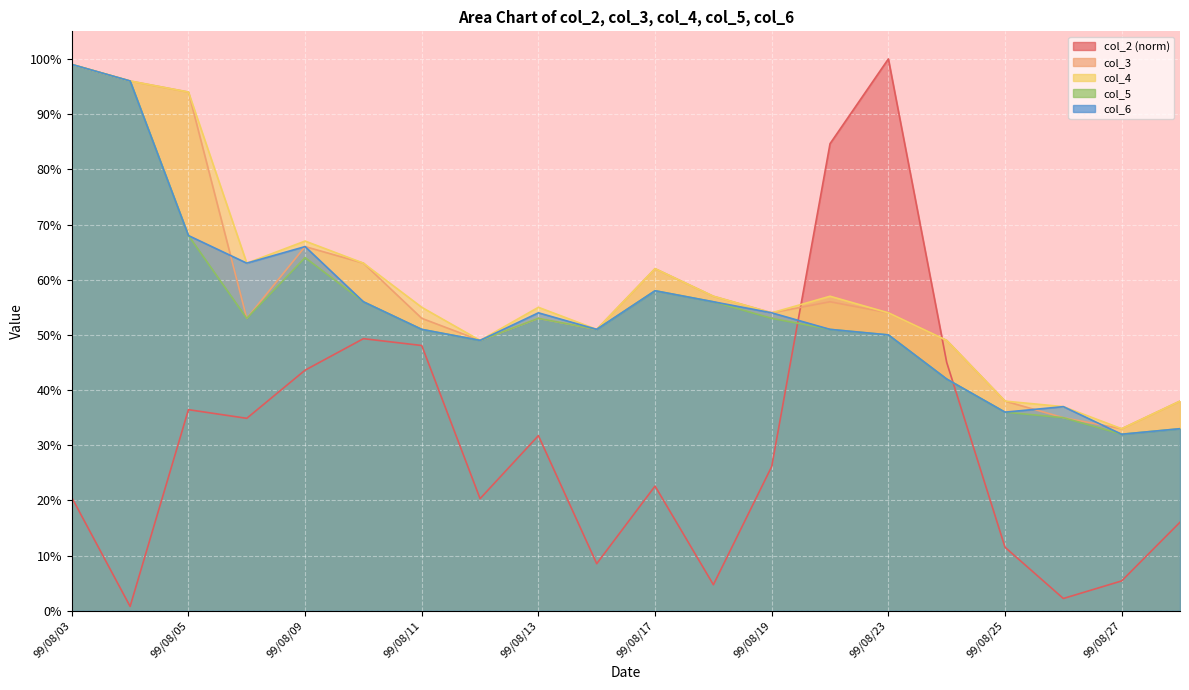

Where do col_5 and col_2 first cross each other?

99/08/19 and 99/08/20